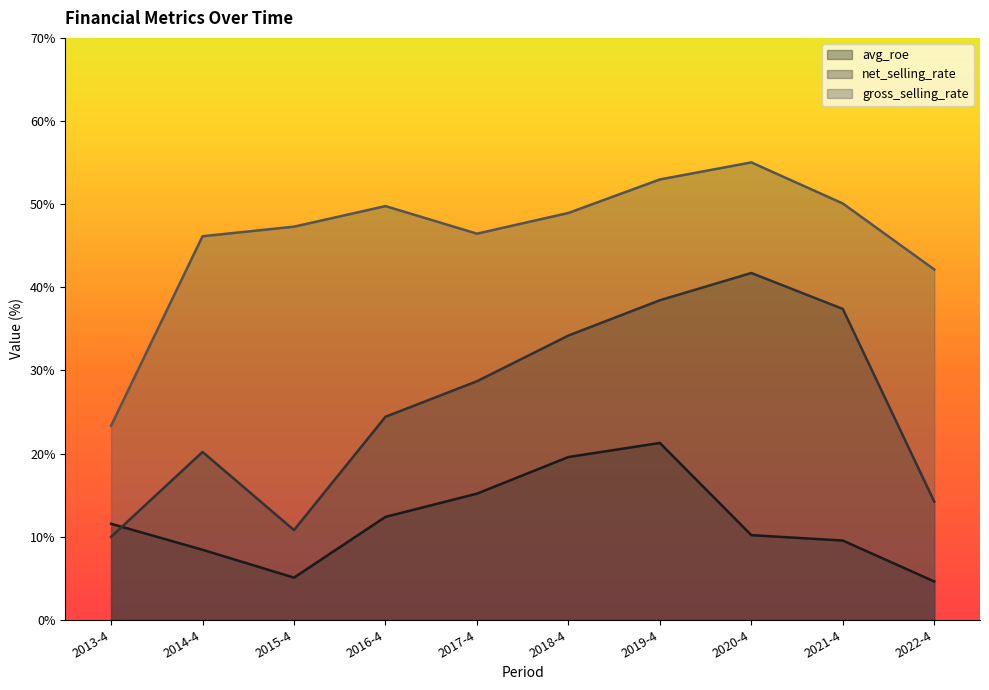

What is the sum of all avg_roe values?

117.8